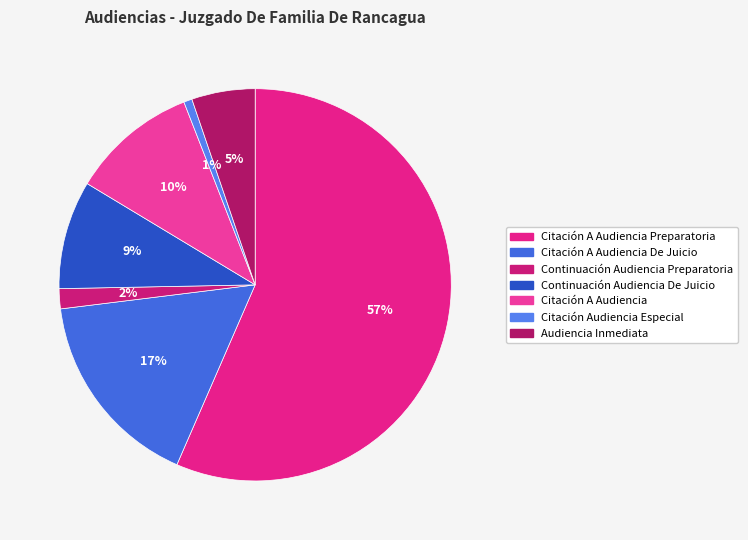

How many segments does this pie chart have?

7